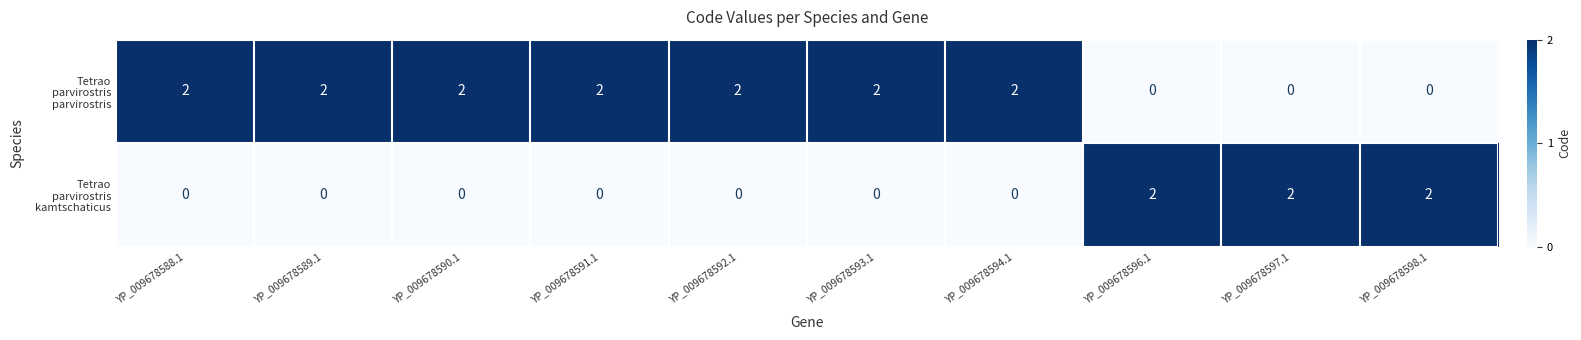

How many distinct data groups are displayed?

2